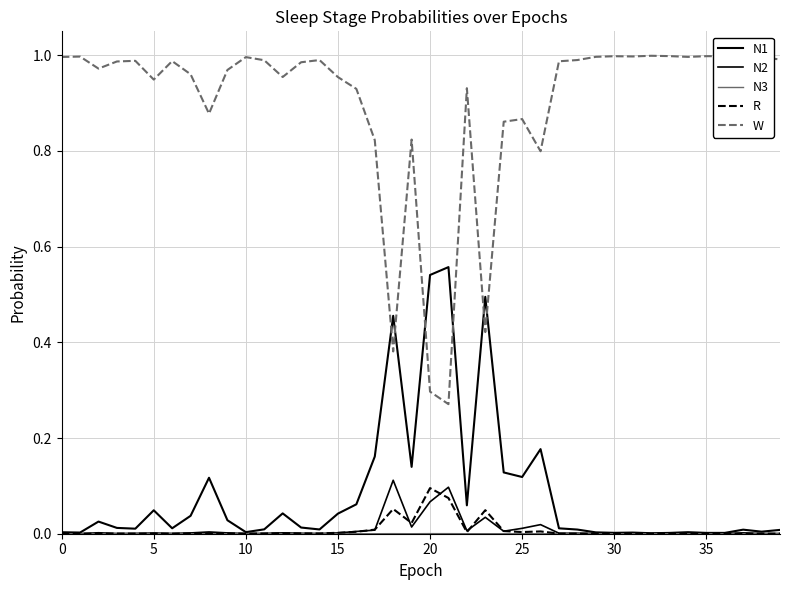

Does the chart have visible grid lines?

Yes